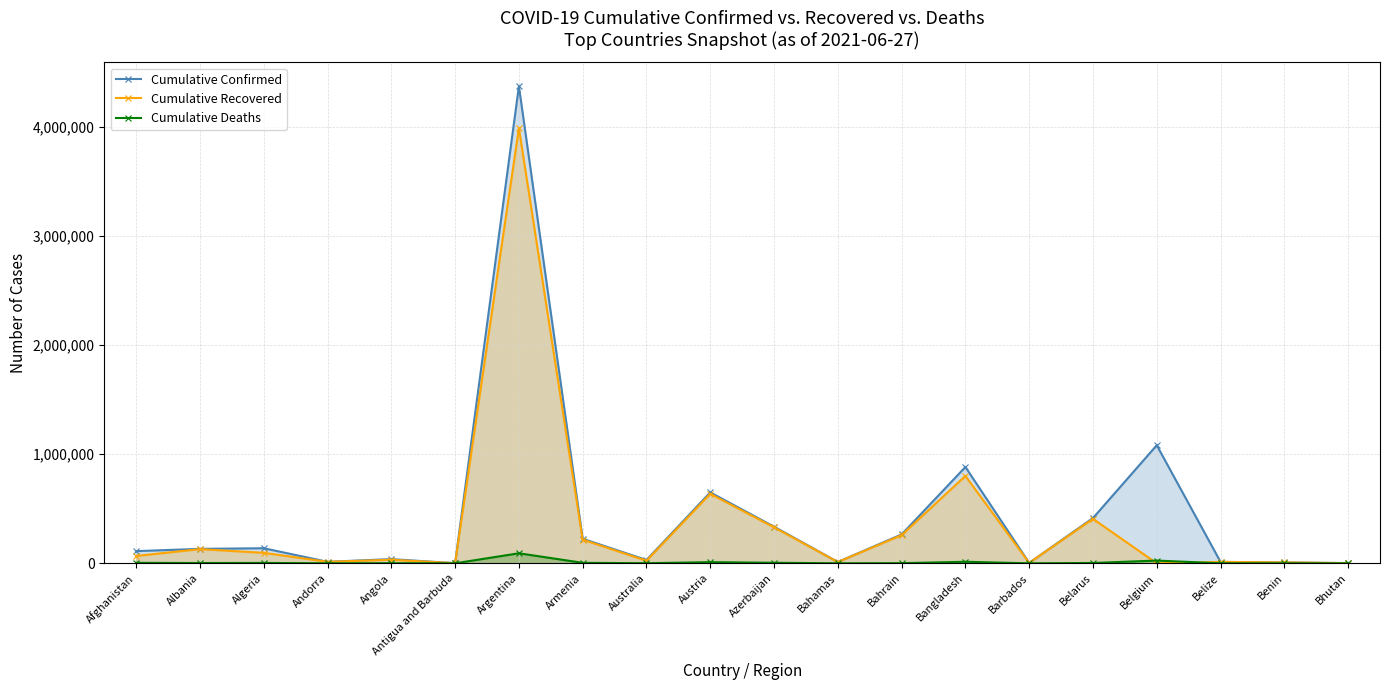

List the labels in order of Cumulative Recovered value, smallest first.

Belgium, Antigua and Barbuda, Bhutan, Barbados, Benin, Bahamas, Belize, Andorra, Australia, Angola, Afghanistan, Algeria, Albania, Armenia, Bahrain, Azerbaijan, Belarus, Austria, Bangladesh, Argentina